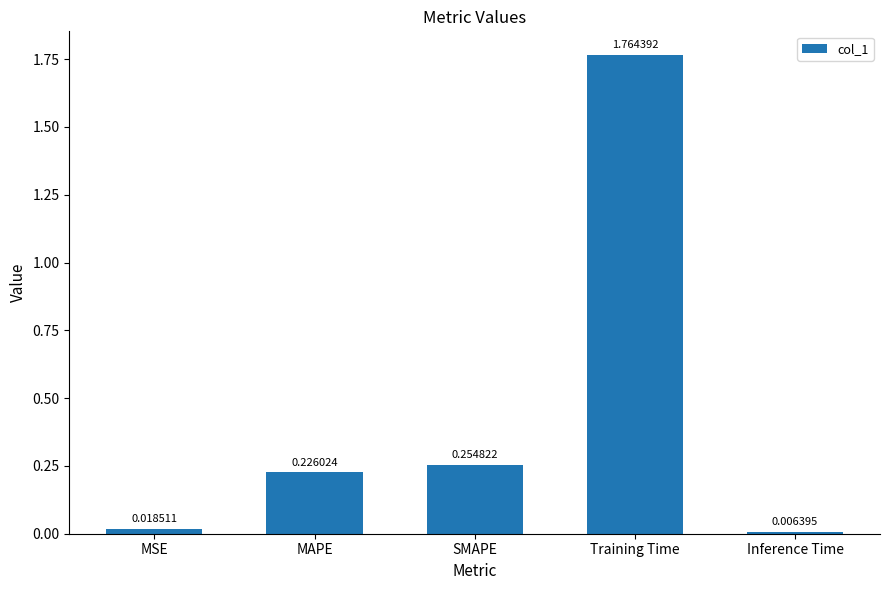

How many data points does each series have?

5